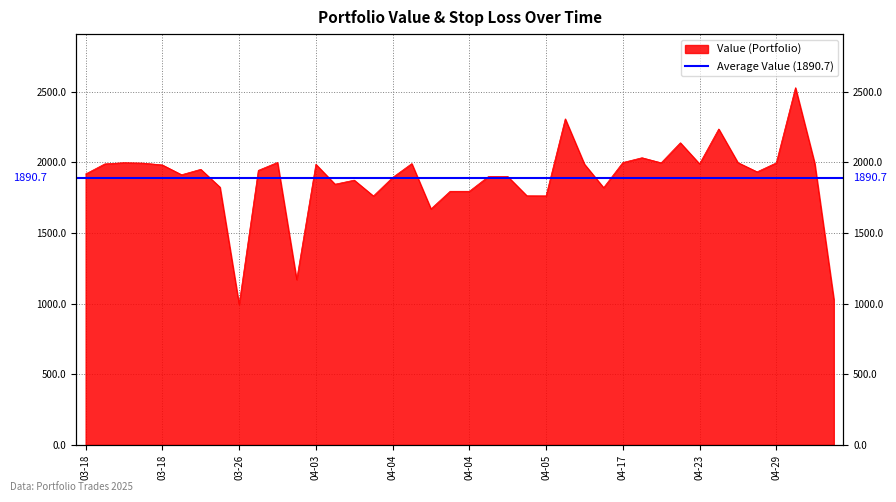

What is the label of the 12th point from the right?

04-17